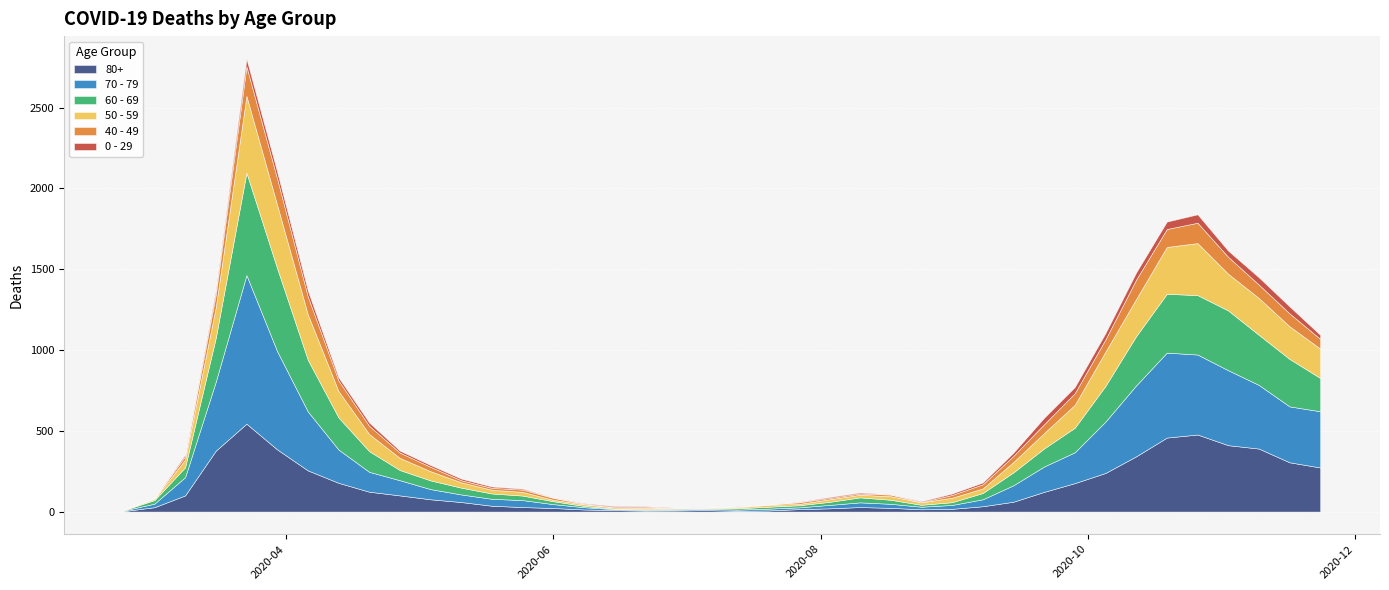

What is the label of the 6th point from the left?

2020-03-30